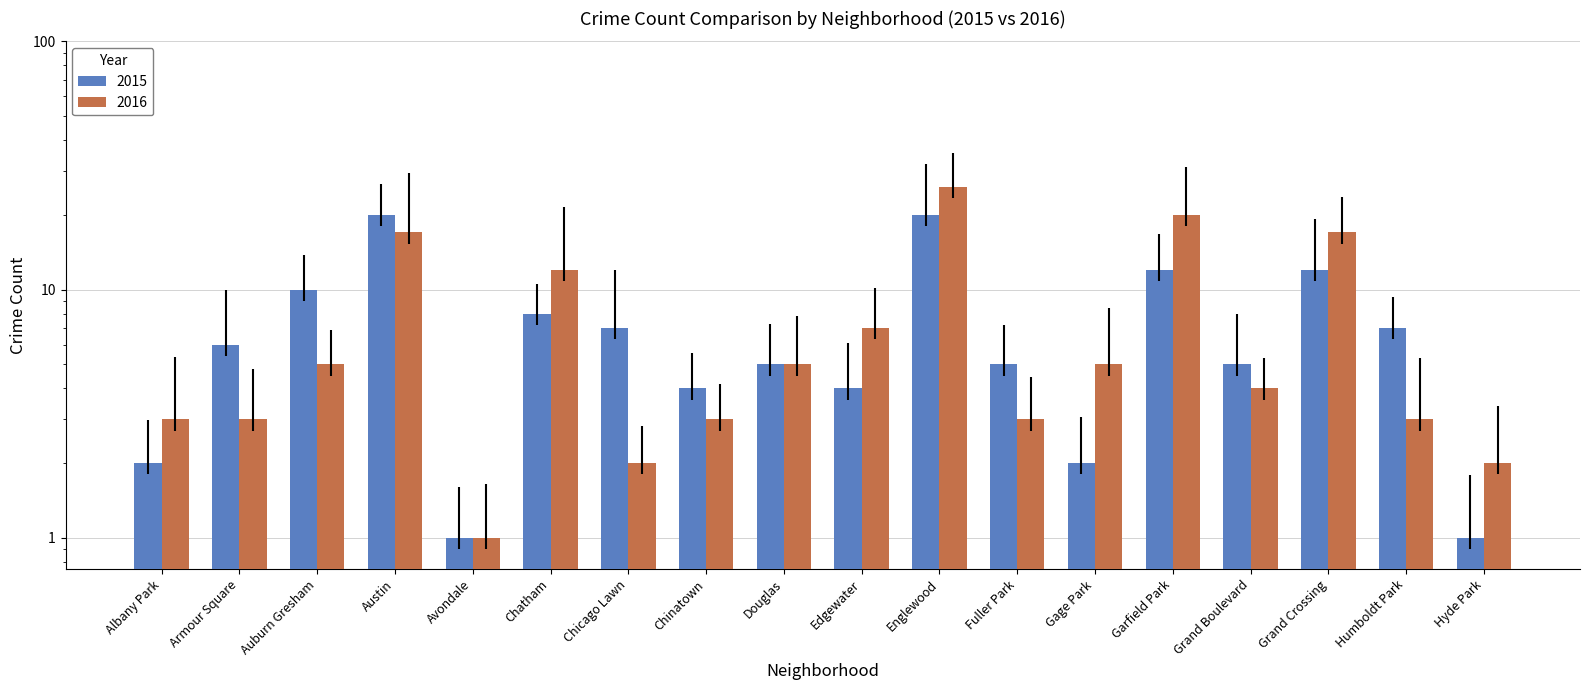

Is the value of 2015 at Austin greater than the value of 2016 at Hyde Park?

Yes